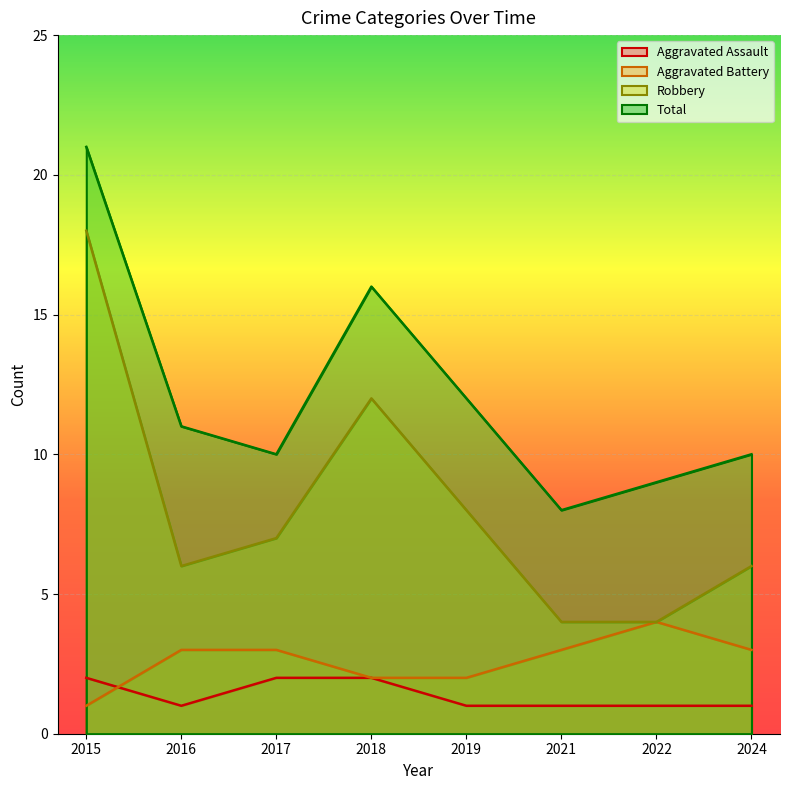

Which series changed the most between 2022 and 2024?

Robbery